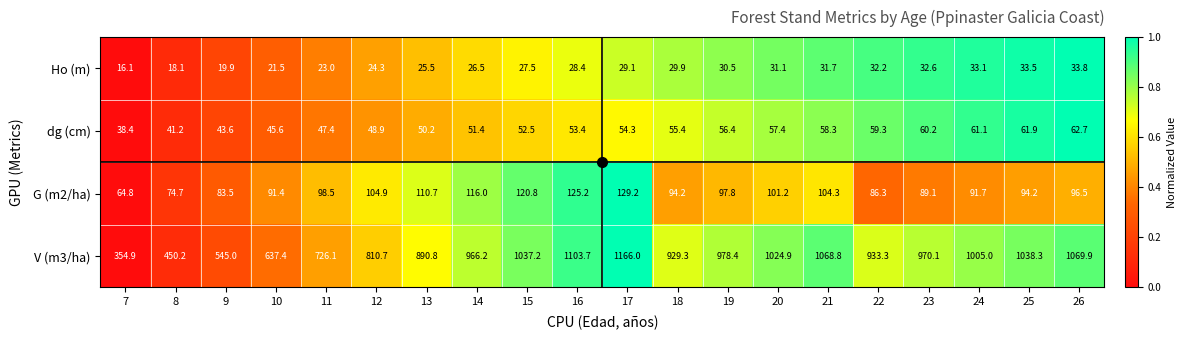

Which category has the highest value across all series?

17